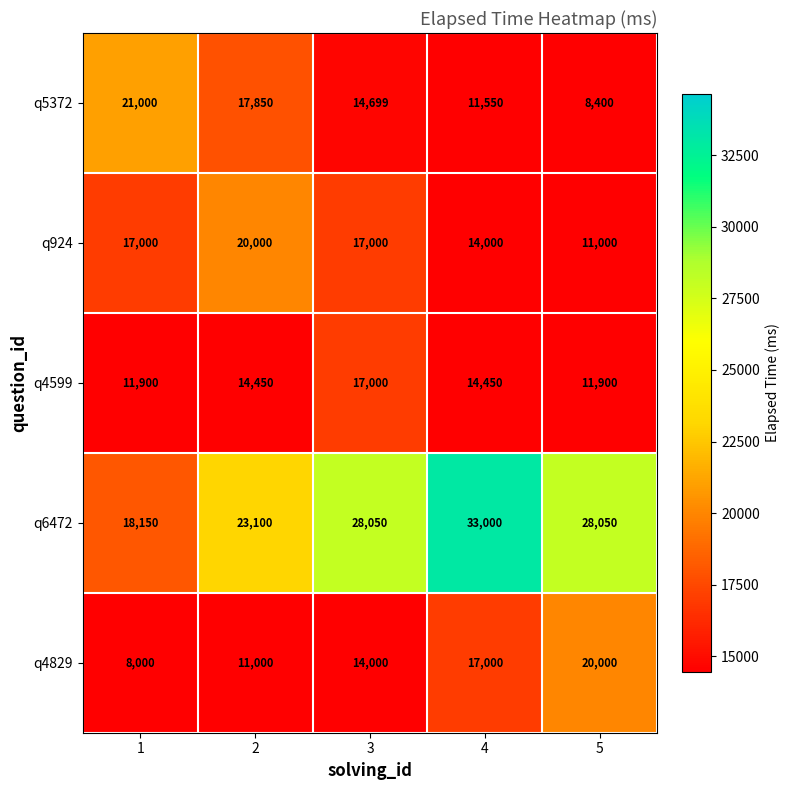

Which label corresponds to the largest value in the chart?

4